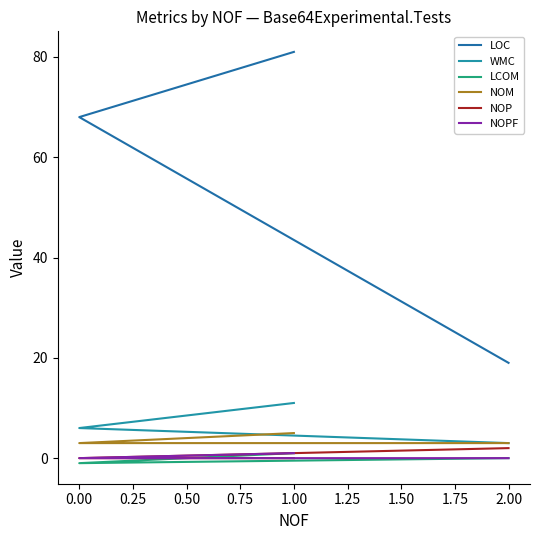

True or false: LCOM has a value of 1 at 1.00.

False